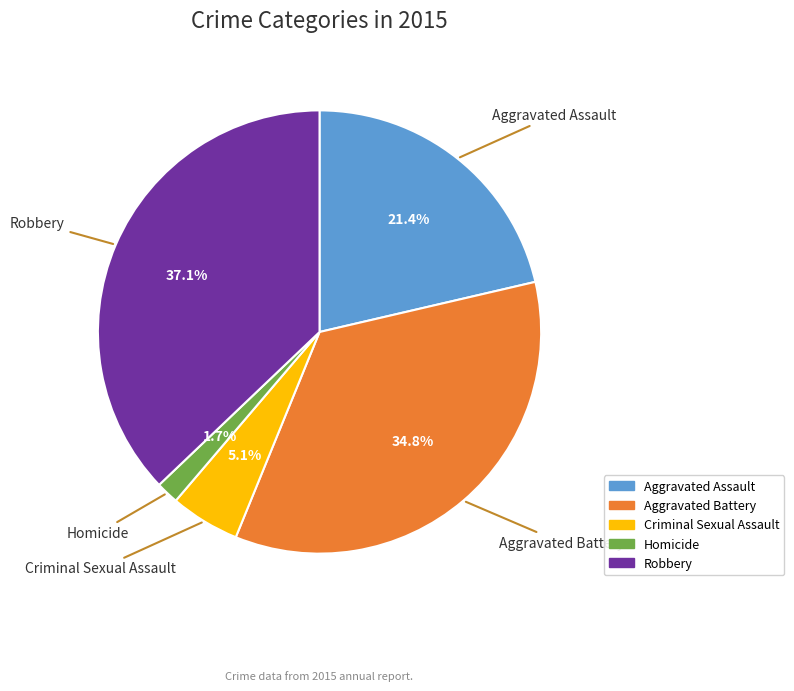

True or false: Criminal Sexual Assault accounts for 1% of the total.

False